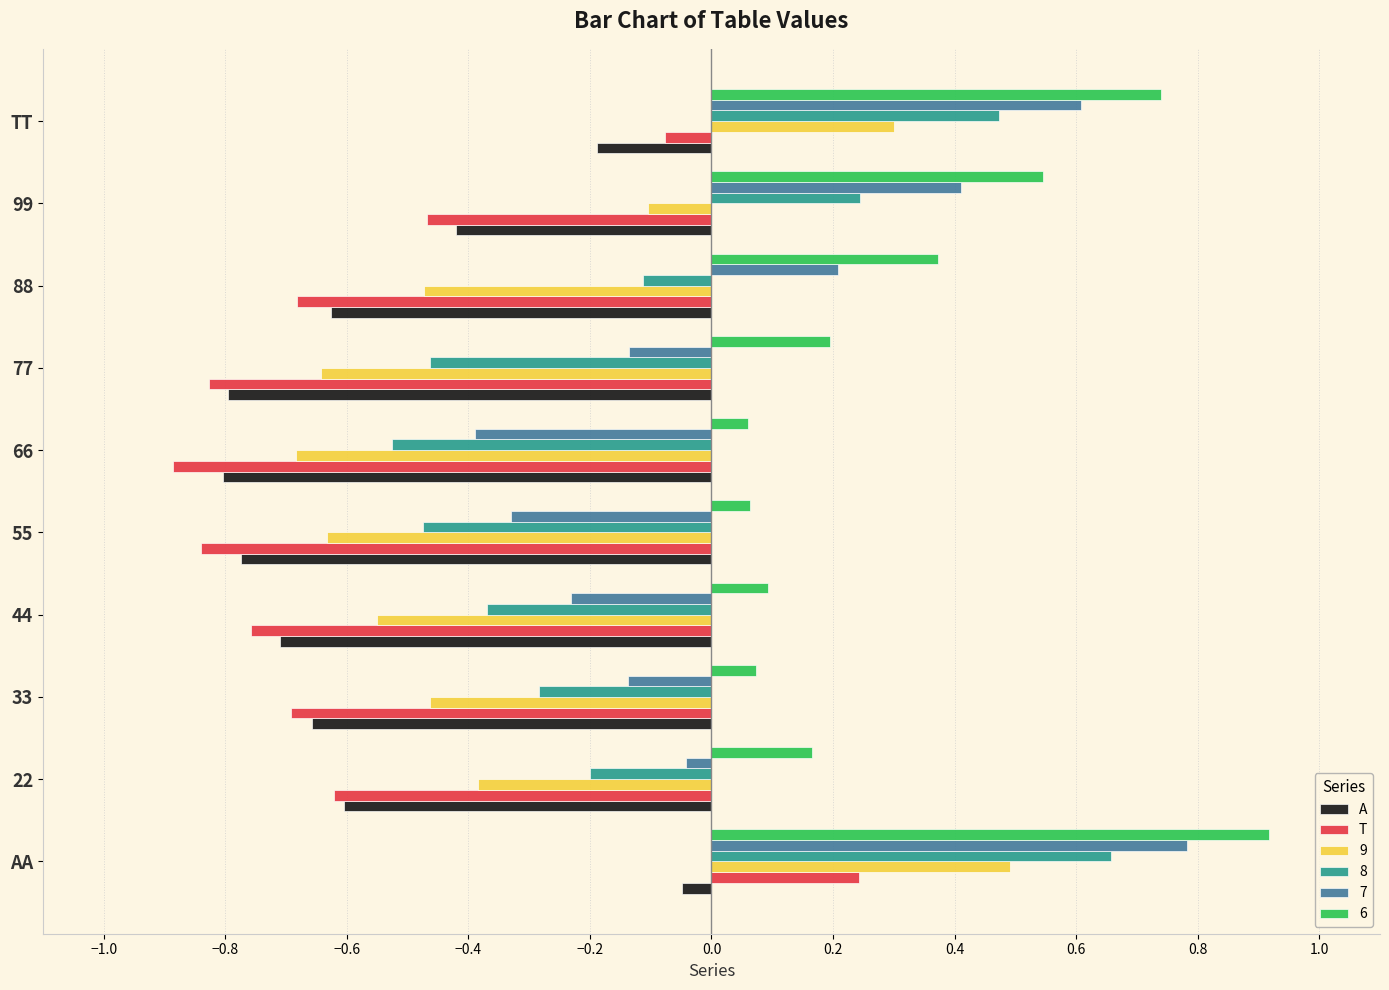

At which label is T closest to 0?

TT